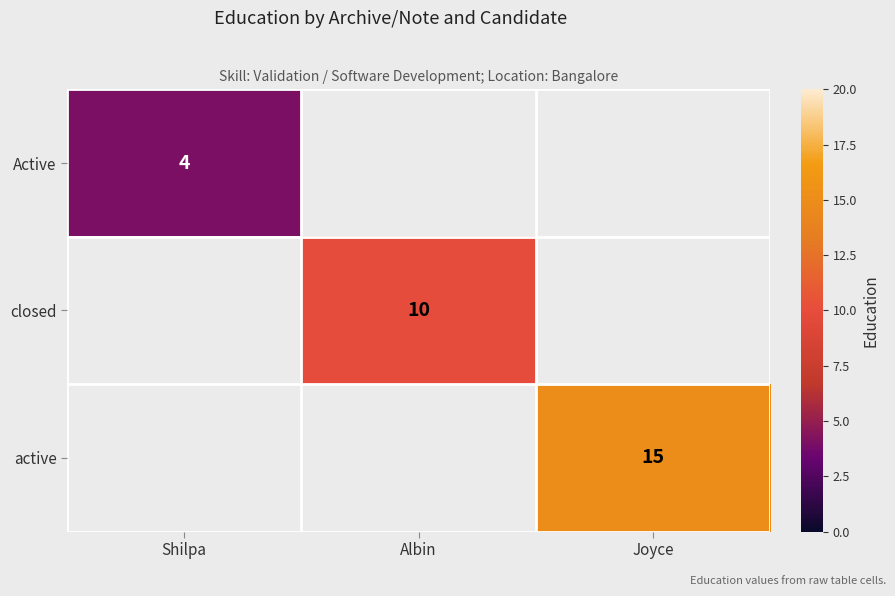

True or false: Active has a value of 4 at Shilpa.

True